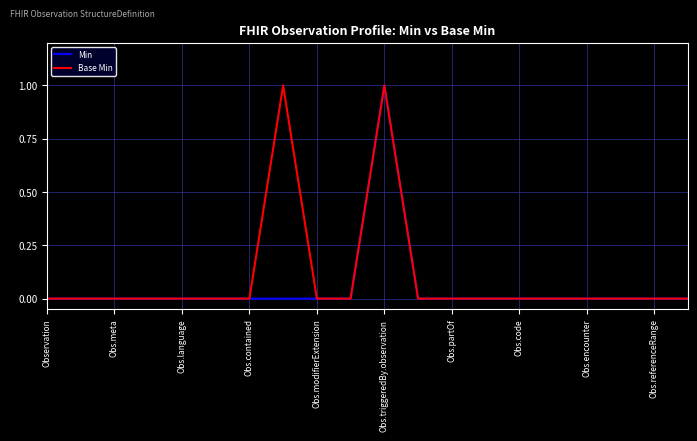

Rank the series by their average value, from lowest to highest.

Min, Base Min